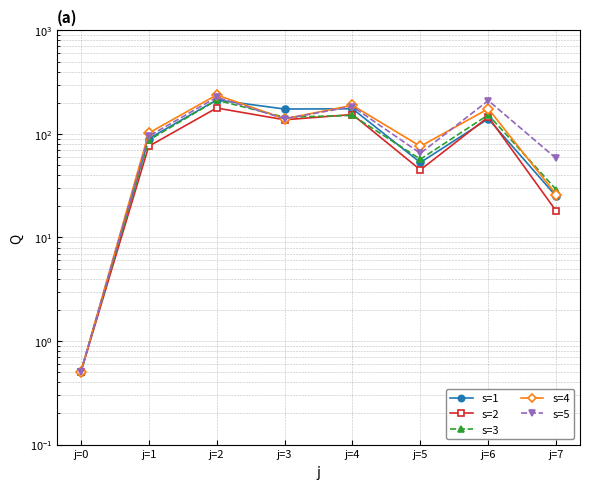

What is the difference between the highest and lowest values at j=6?

70.0